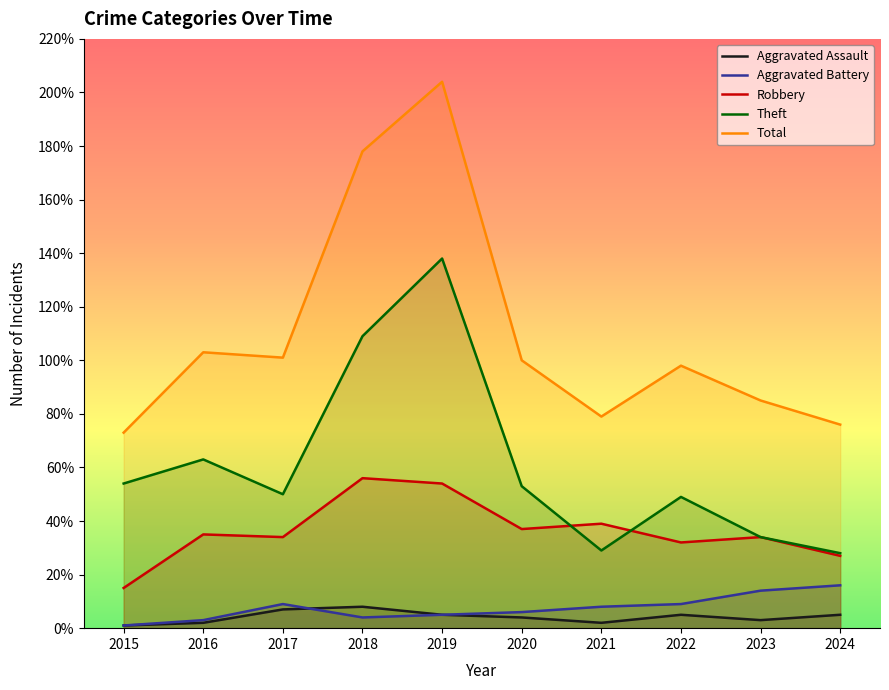

What is the lowest value of the Robbery series?

15